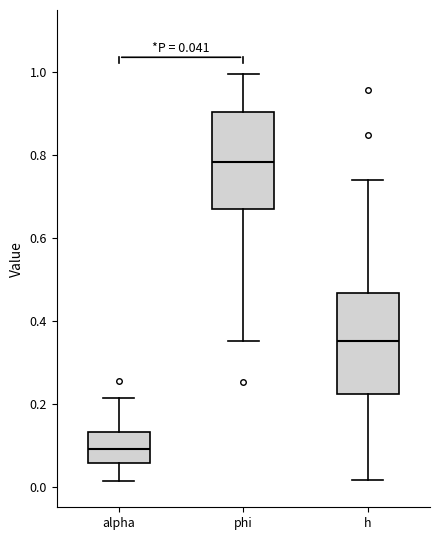

Which box has the highest median line?

phi